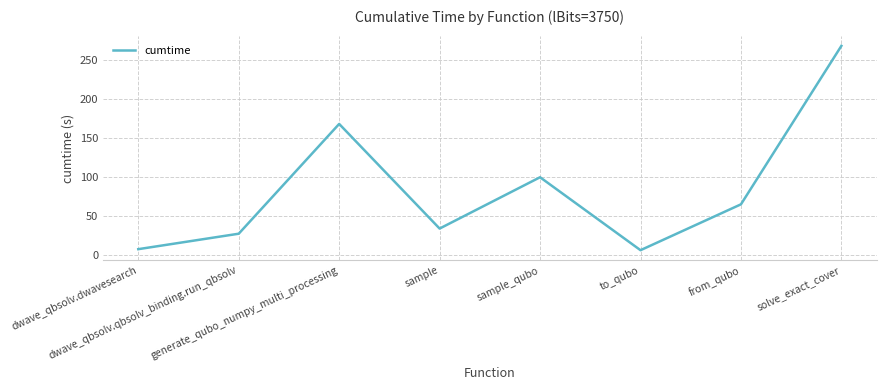

What is the difference between the second highest and minimum values?

161.2